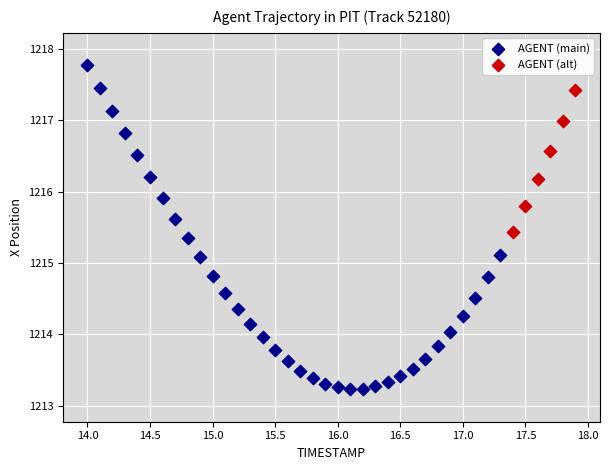

Which series reaches the maximum Y coordinate?

AGENT (main)